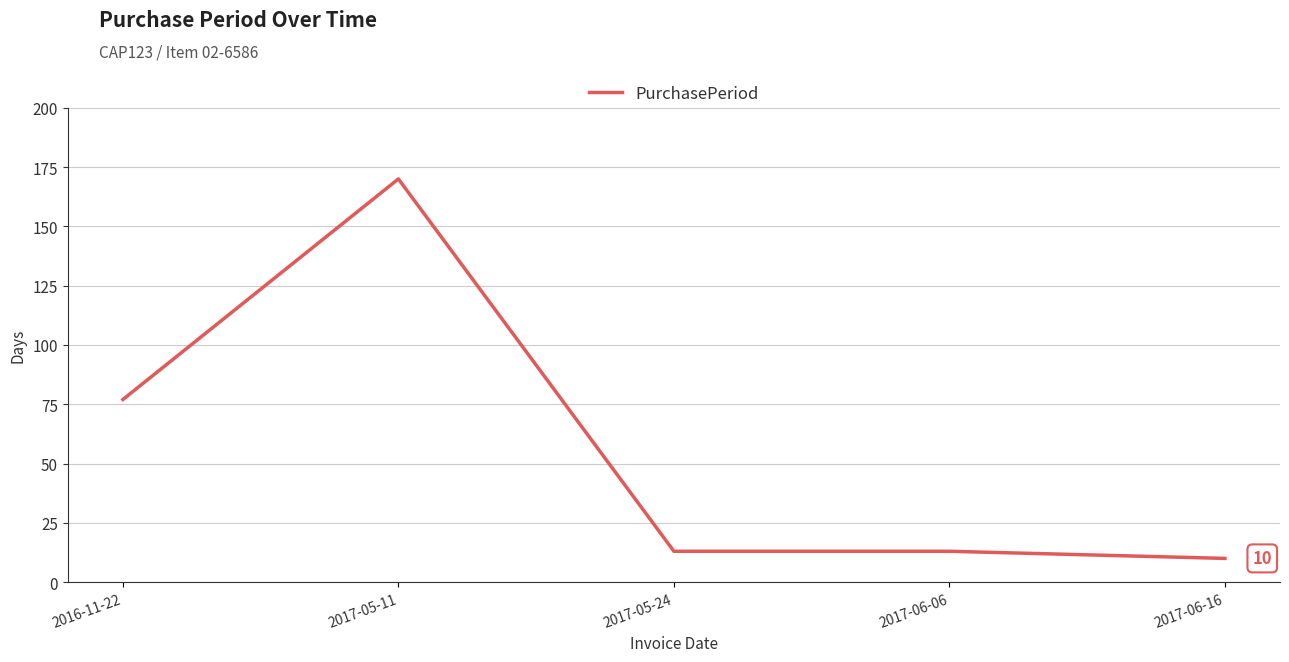

True or false: there are more than 0 points higher than both neighbors.

True